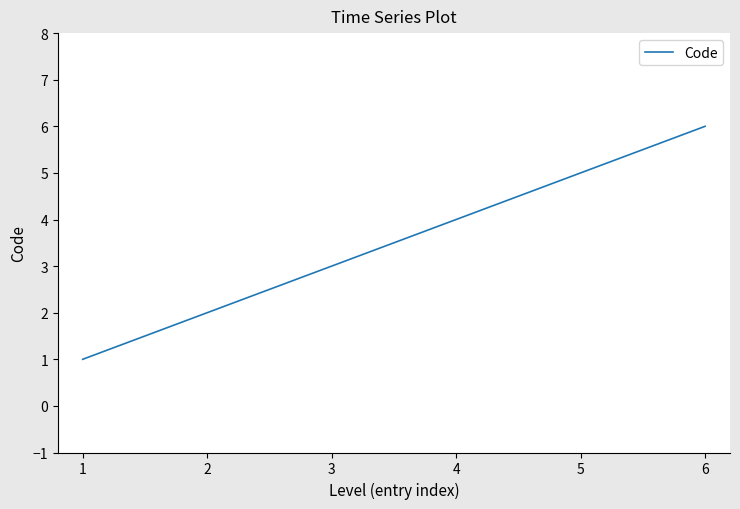

Rank the categories by value from lowest to highest.

1, 2, 3, 4, 5, 6